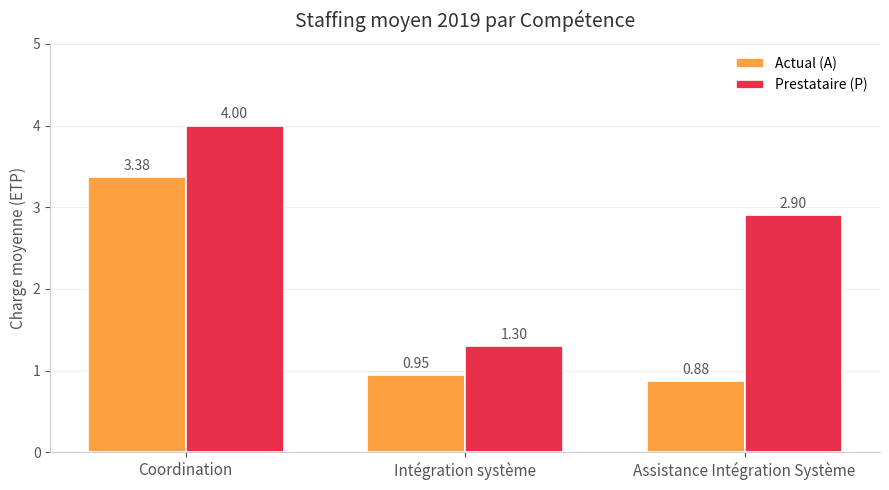

Where does the Prestataire (P) series first go above 2?

Coordination